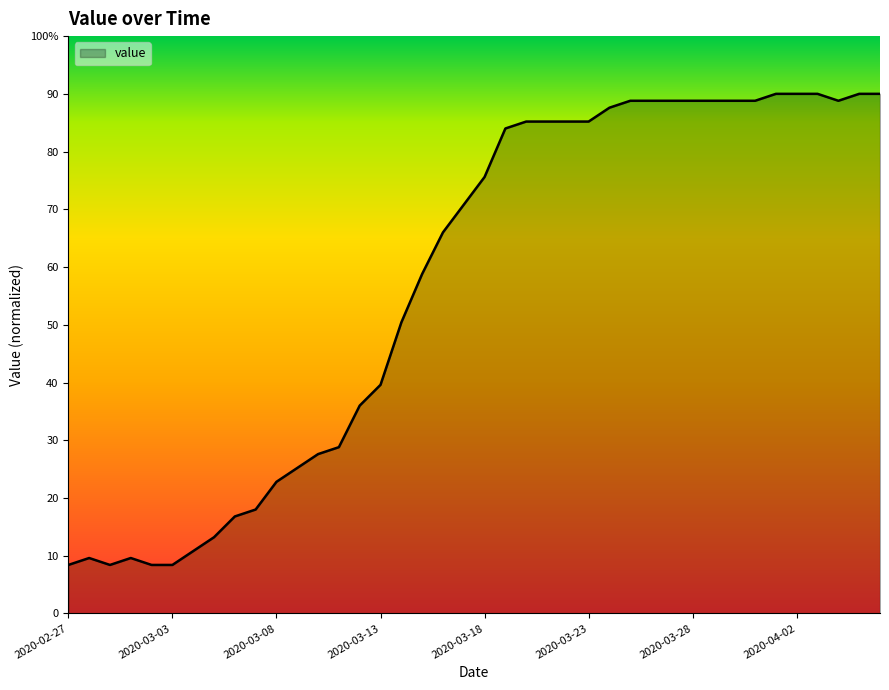

Does the chart display data point markers on the line(s)?

No